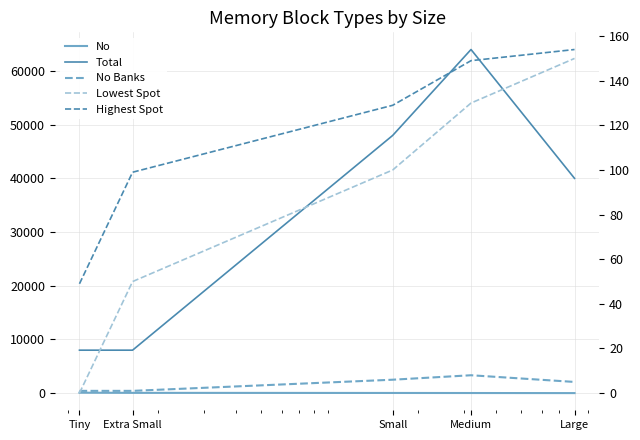

Where is the first local maximum for No Banks?

Medium